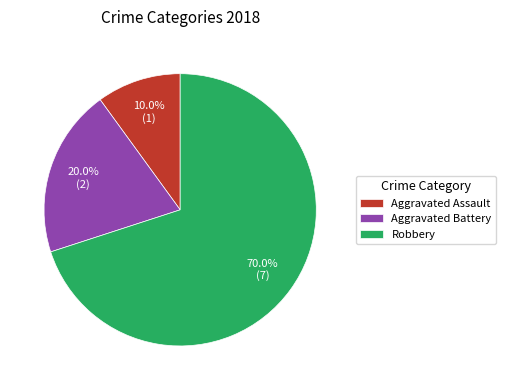

What is the smallest slice in the pie chart?

Aggravated Assault